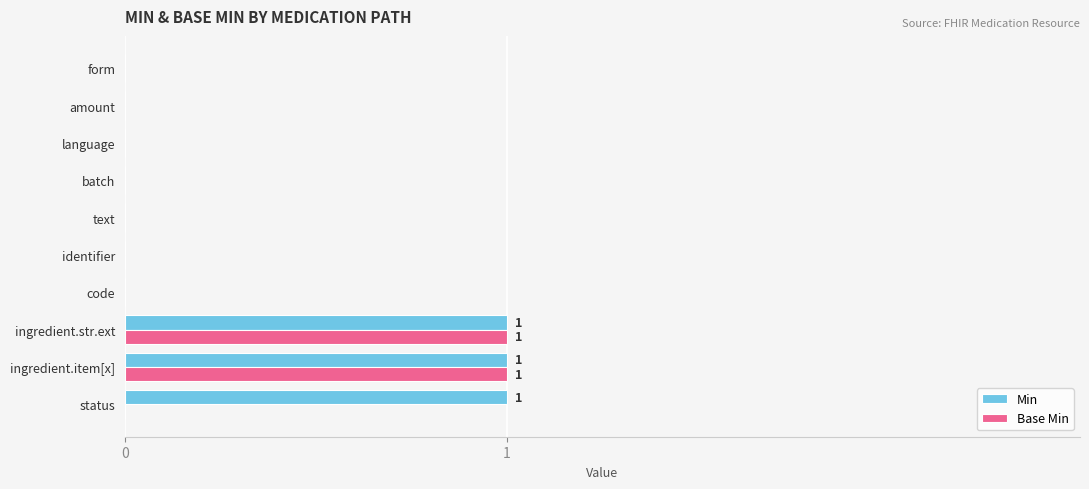

The value of Base Min at form is 0. True or false?

True